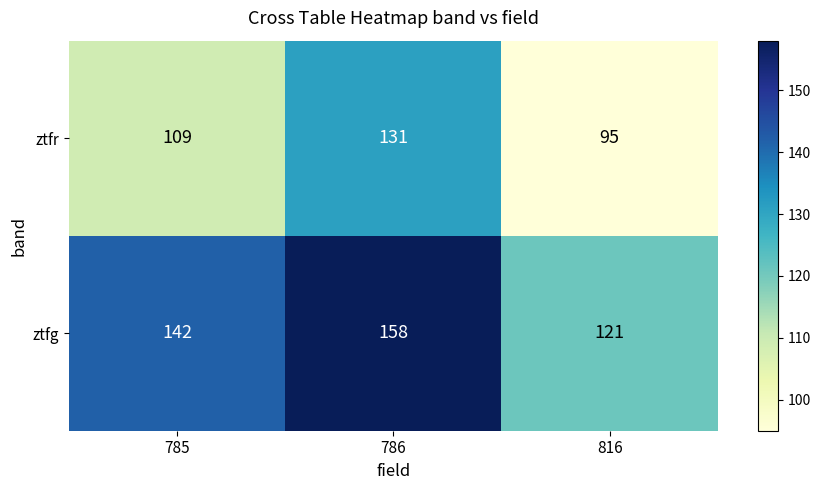

How many series are shown in this chart?

2